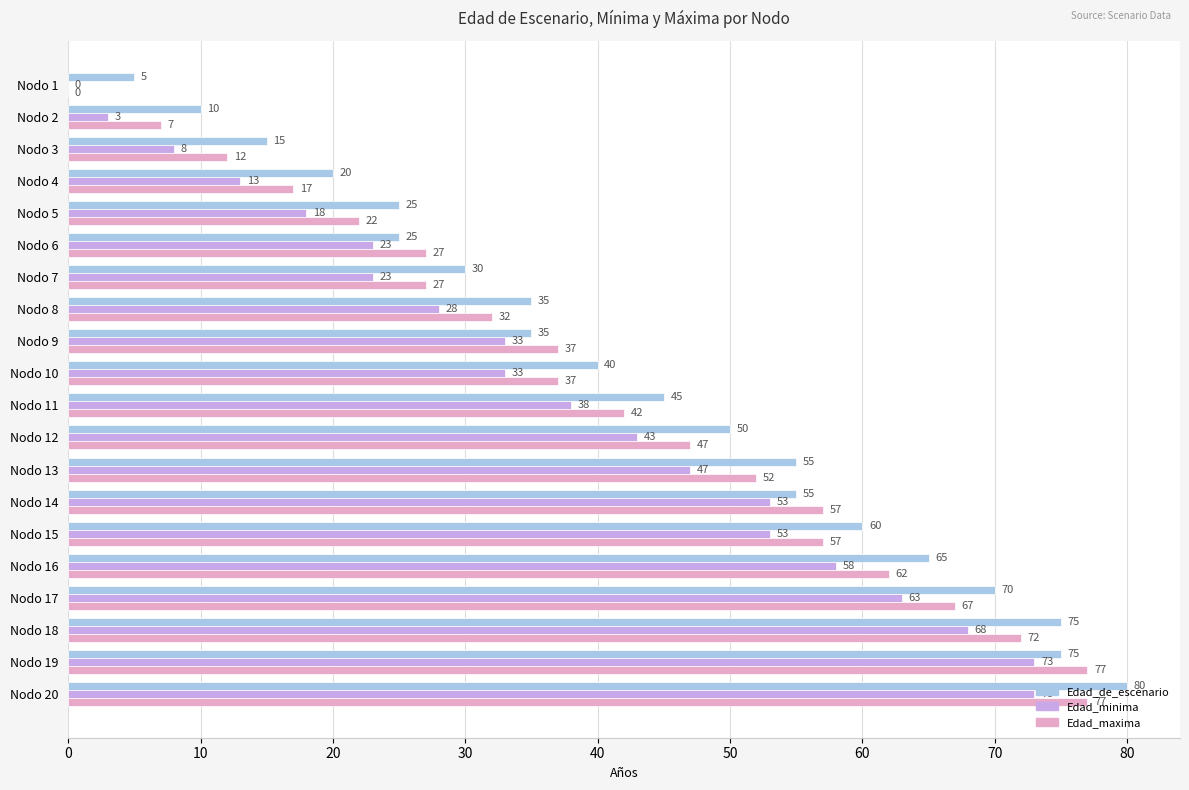

What is the sum of all Edad_minima values?

751